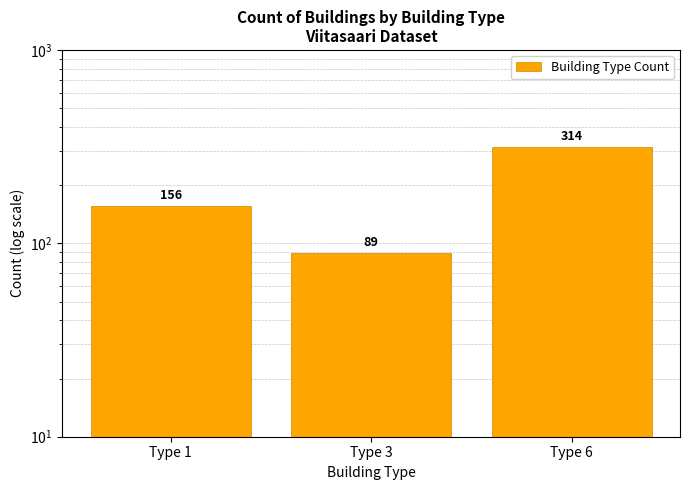

What is the value of the 3rd bar from the left?

314